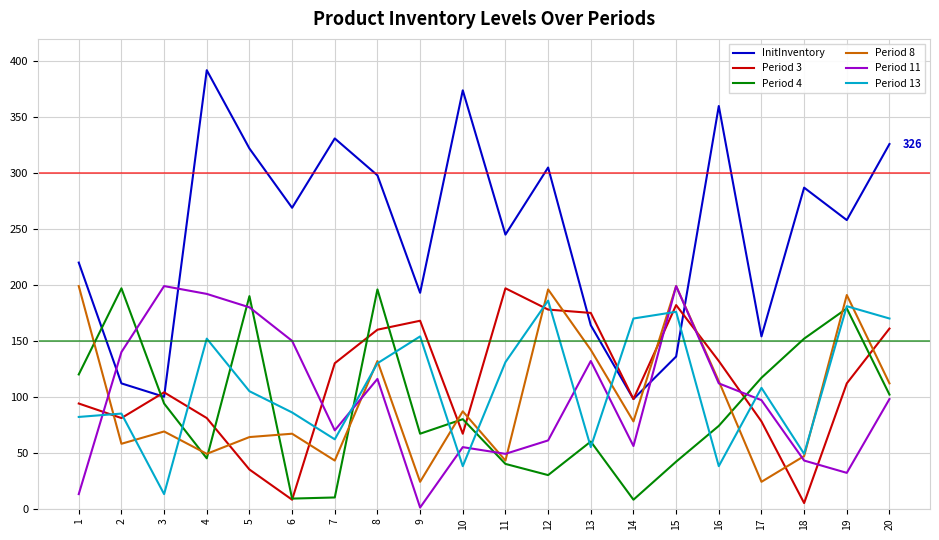

Is this an area chart (filled region under the line)?

No